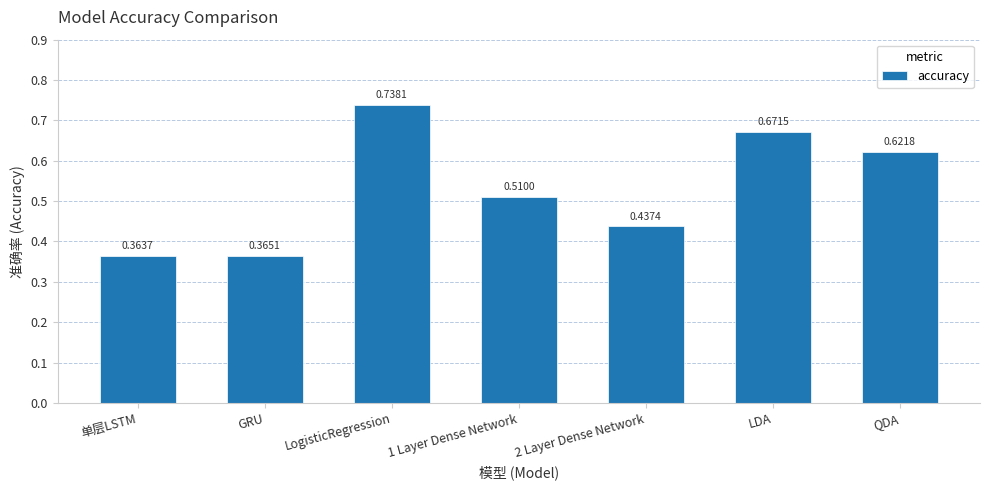

What is the difference between the values at LDA and 单层LSTM?

0.3